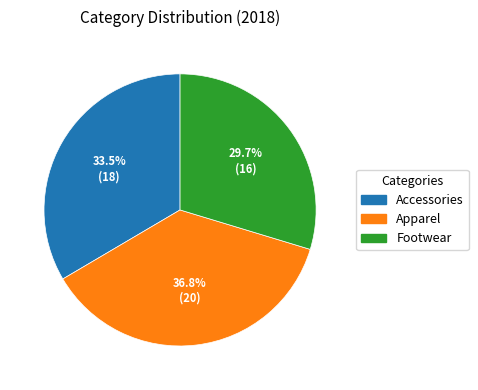

Which slice is the smallest?

Footwear